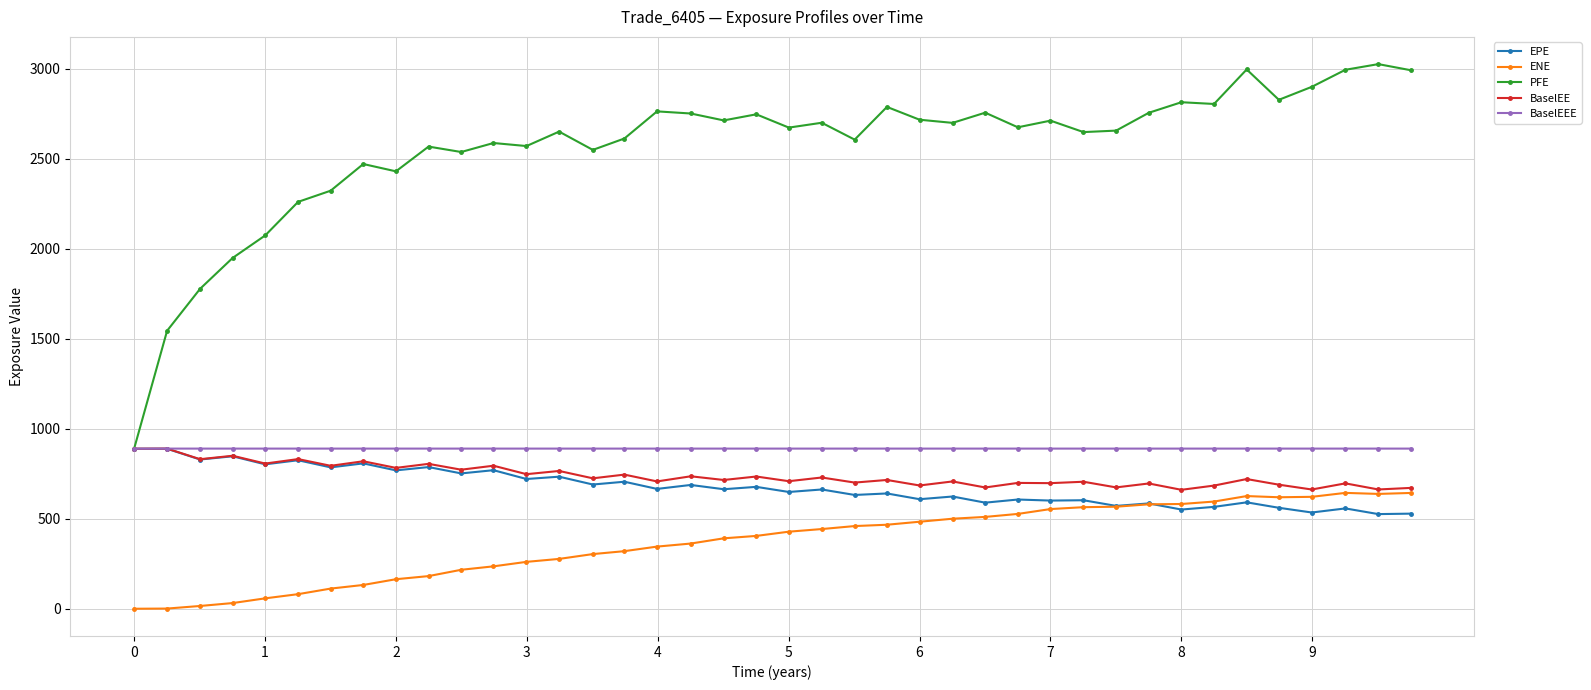

True or false: PFE has more than 1 points higher than both neighbors.

True